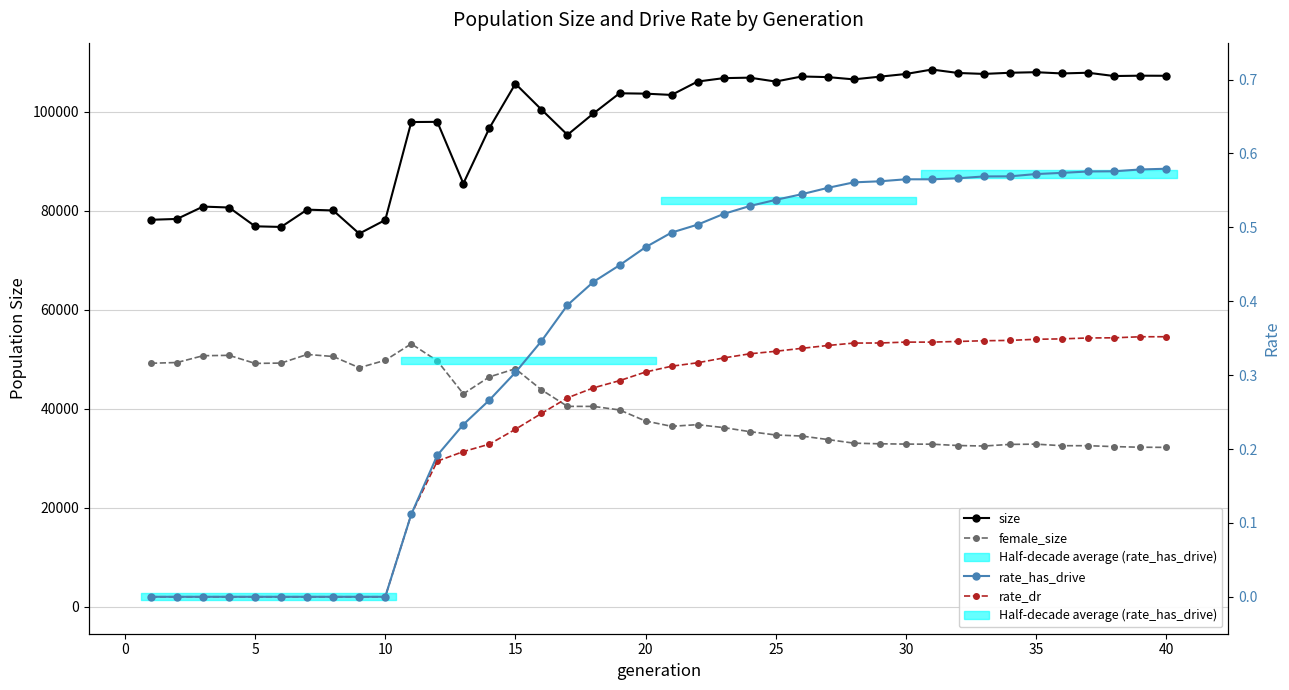

Is this an area chart (filled region under the line)?

No